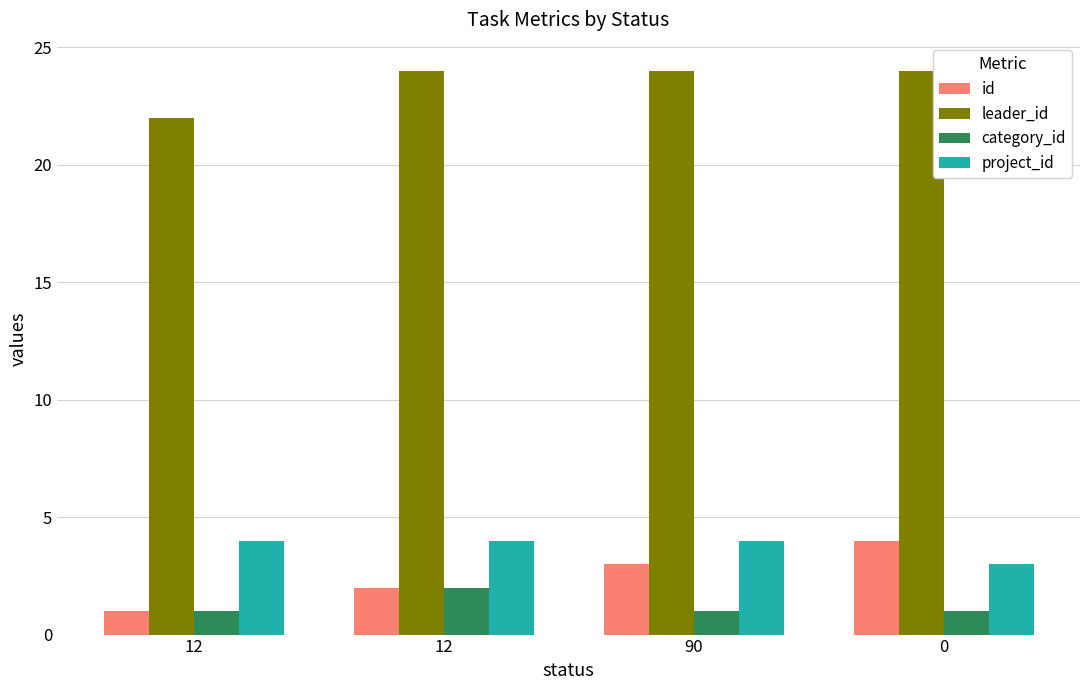

Are the bars horizontal?

No